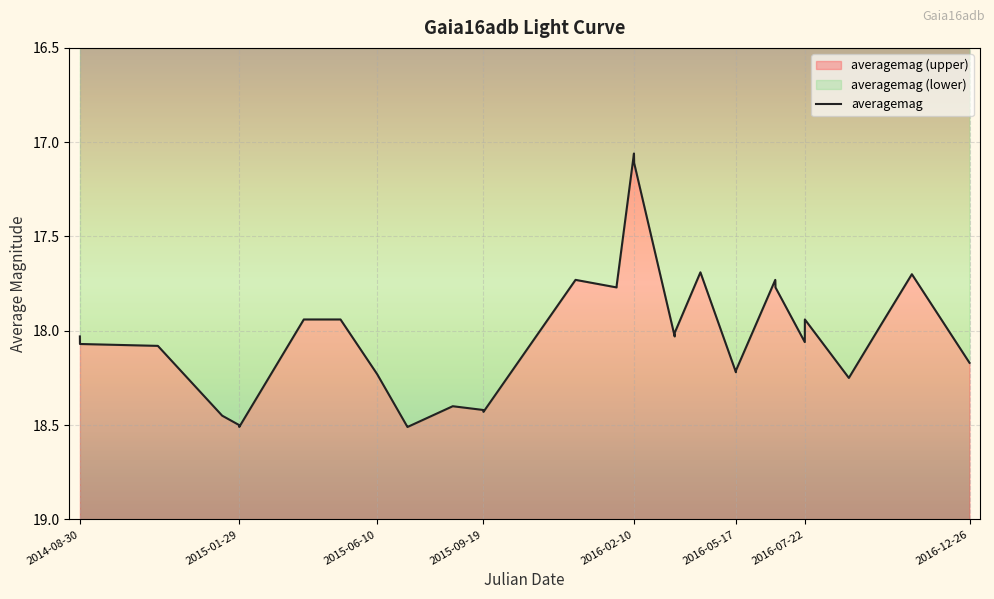

The value at 18 is 23.9. True or false?

False